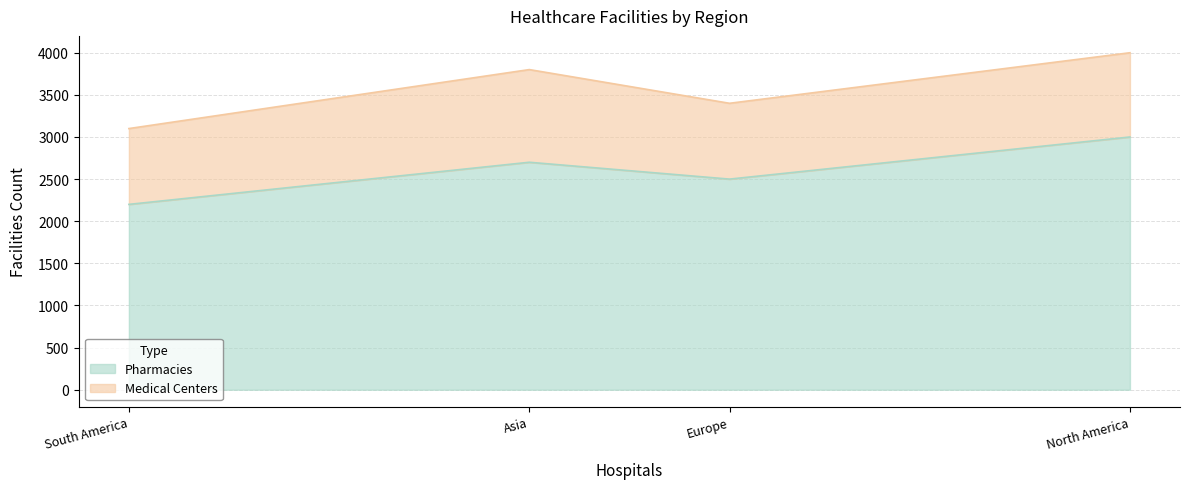

What is the average value of the Pharmacies series?

2600